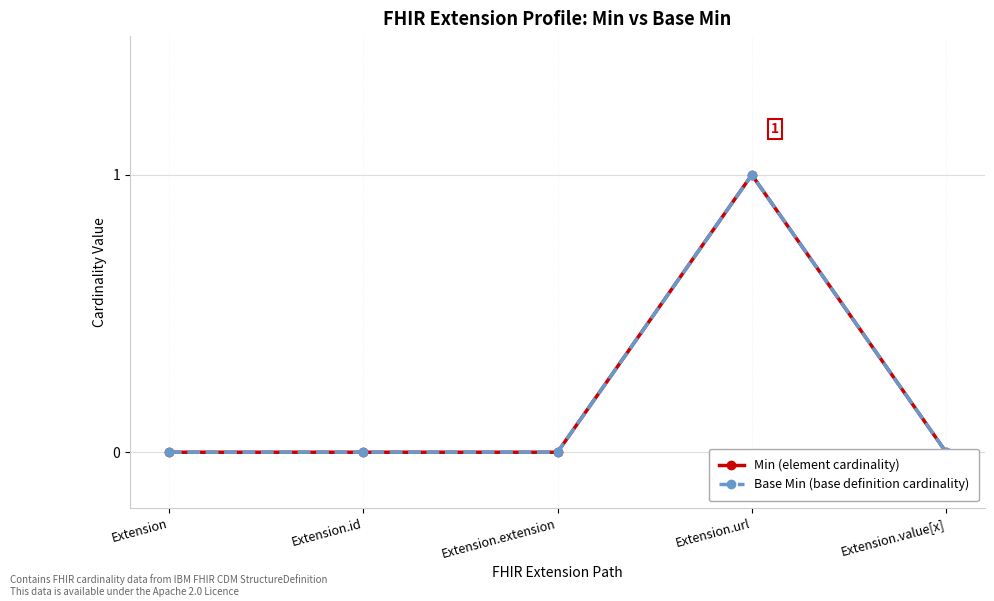

True or false: Min (element cardinality) and Base Min (base definition cardinality) cross at least once.

False